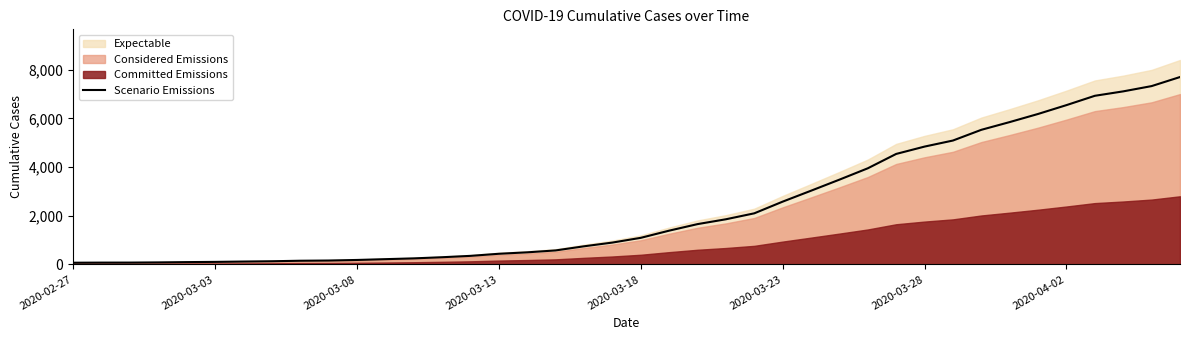

Where does the data first go above 1092?

2020-03-18